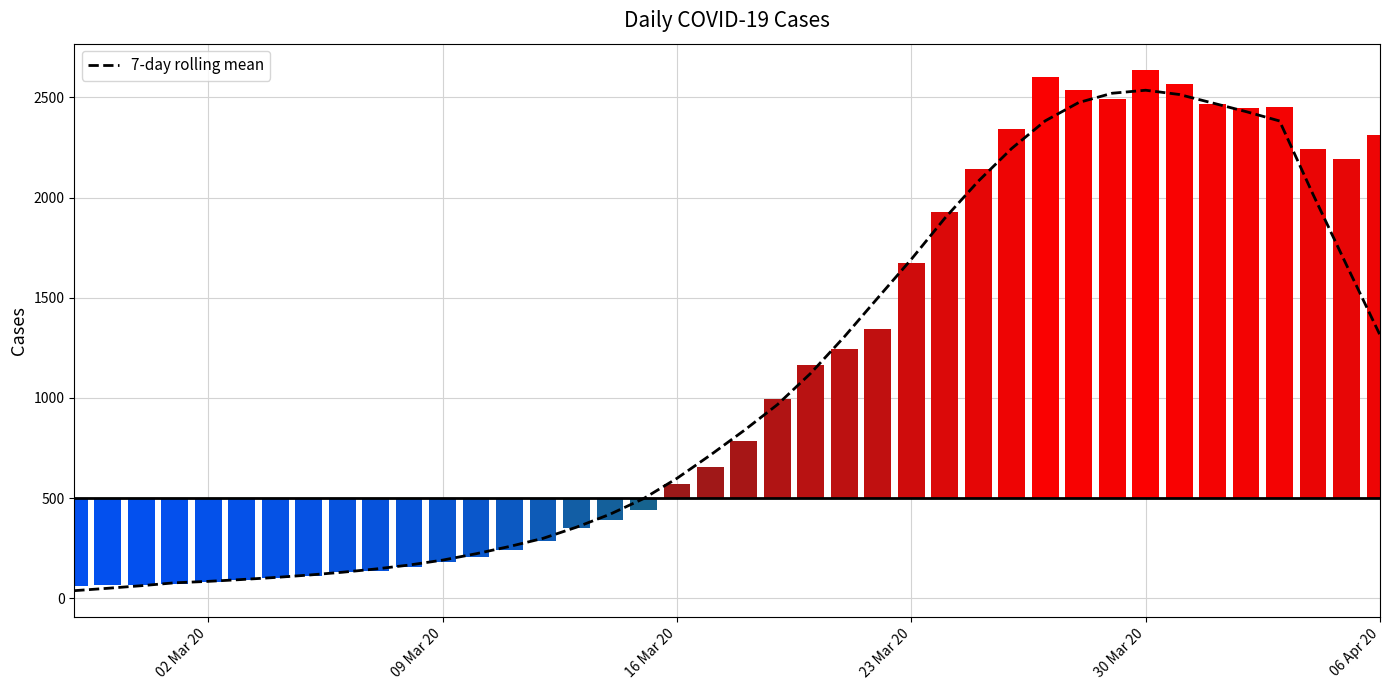

Is it true that the value at 23 is 741.2?

False